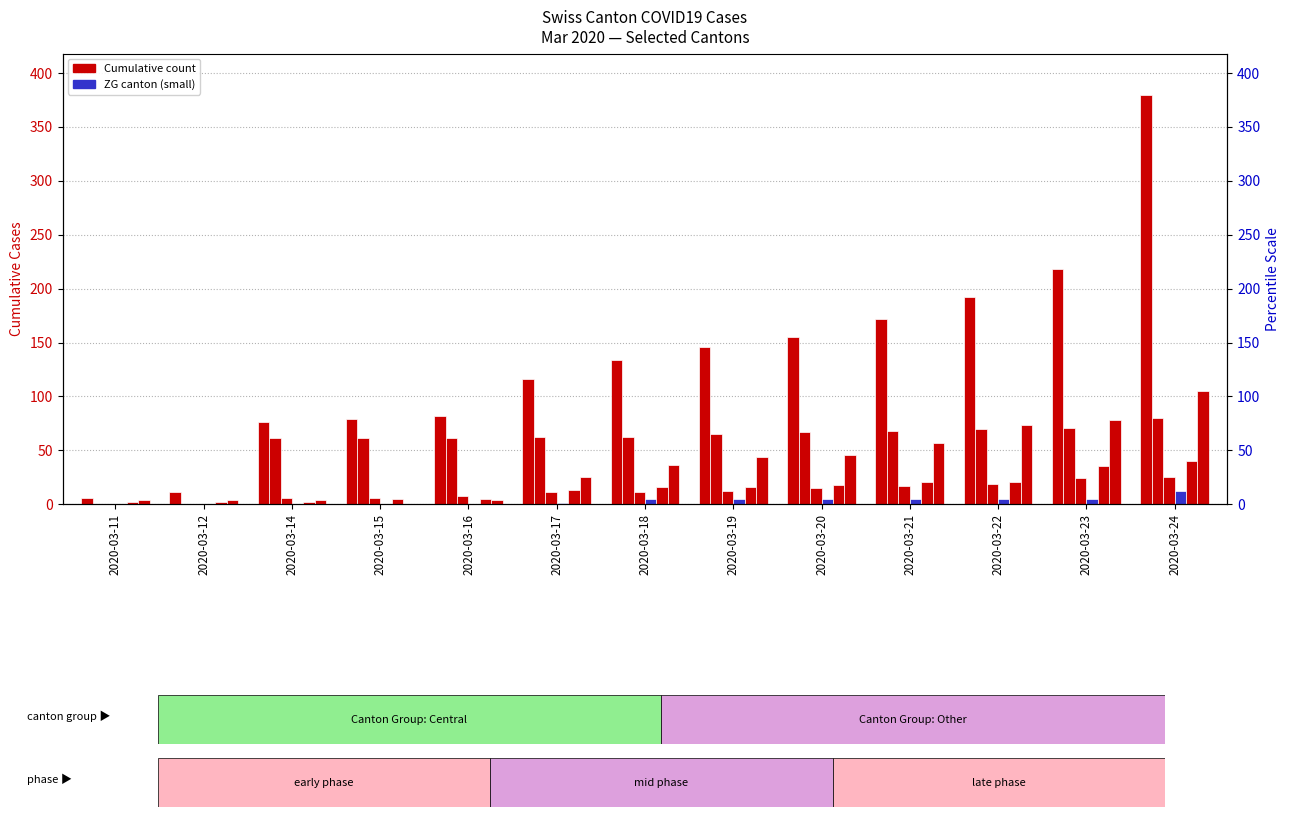

The CH series shows 380 at 2020-03-24. True or false?

True